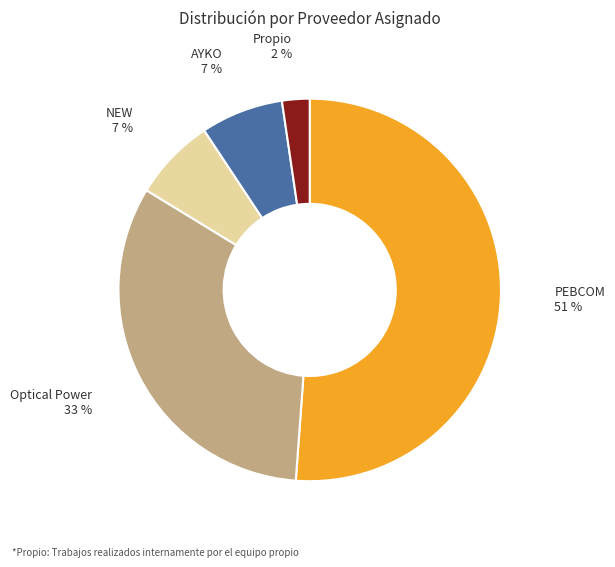

To the nearest percent, what is the average slice percentage?

20%